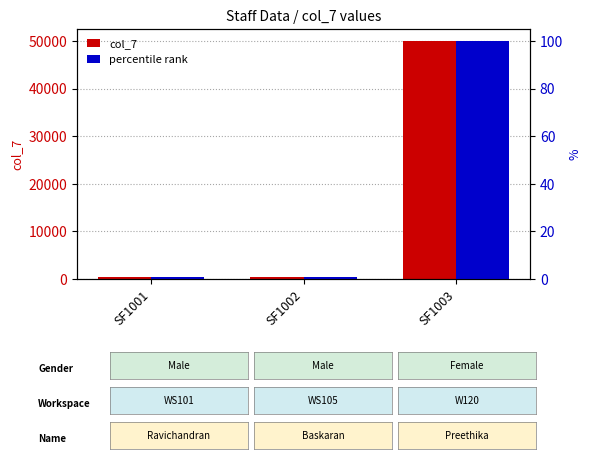

Which series has the largest range (max minus min)?

col_7